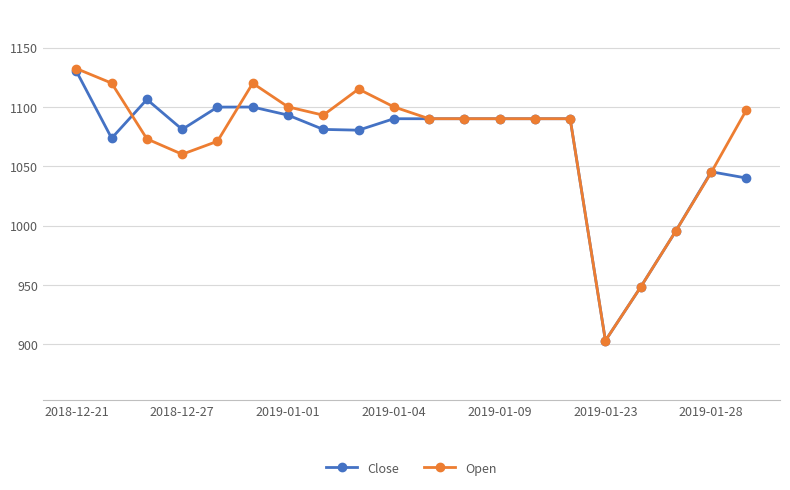

Which series has the largest range (max minus min)?

Open